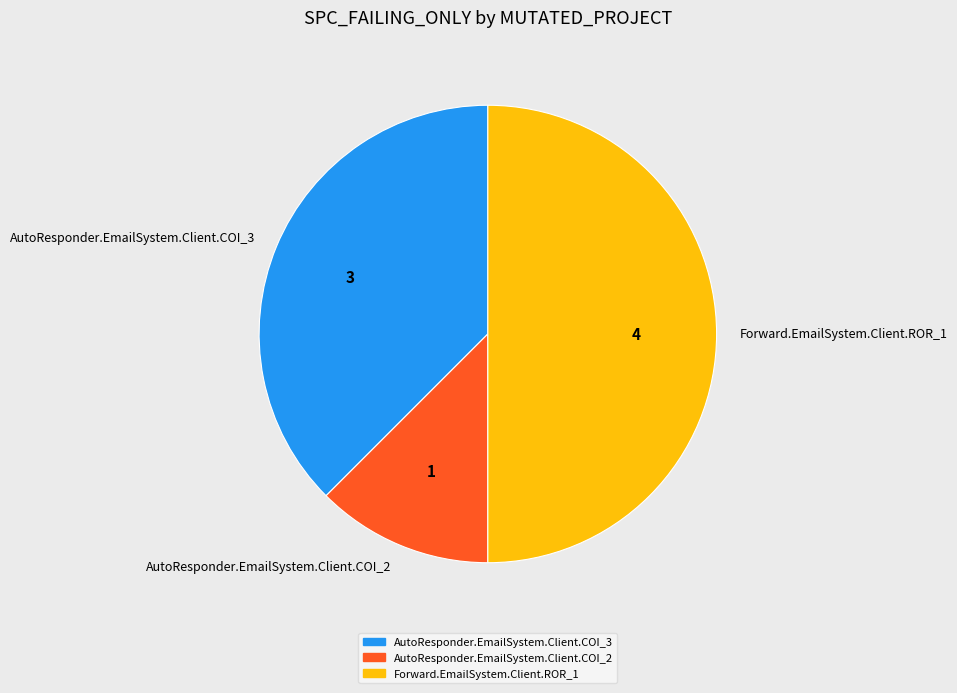

Which slice is the smallest?

AutoResponder.EmailSystem.Client.COI_2